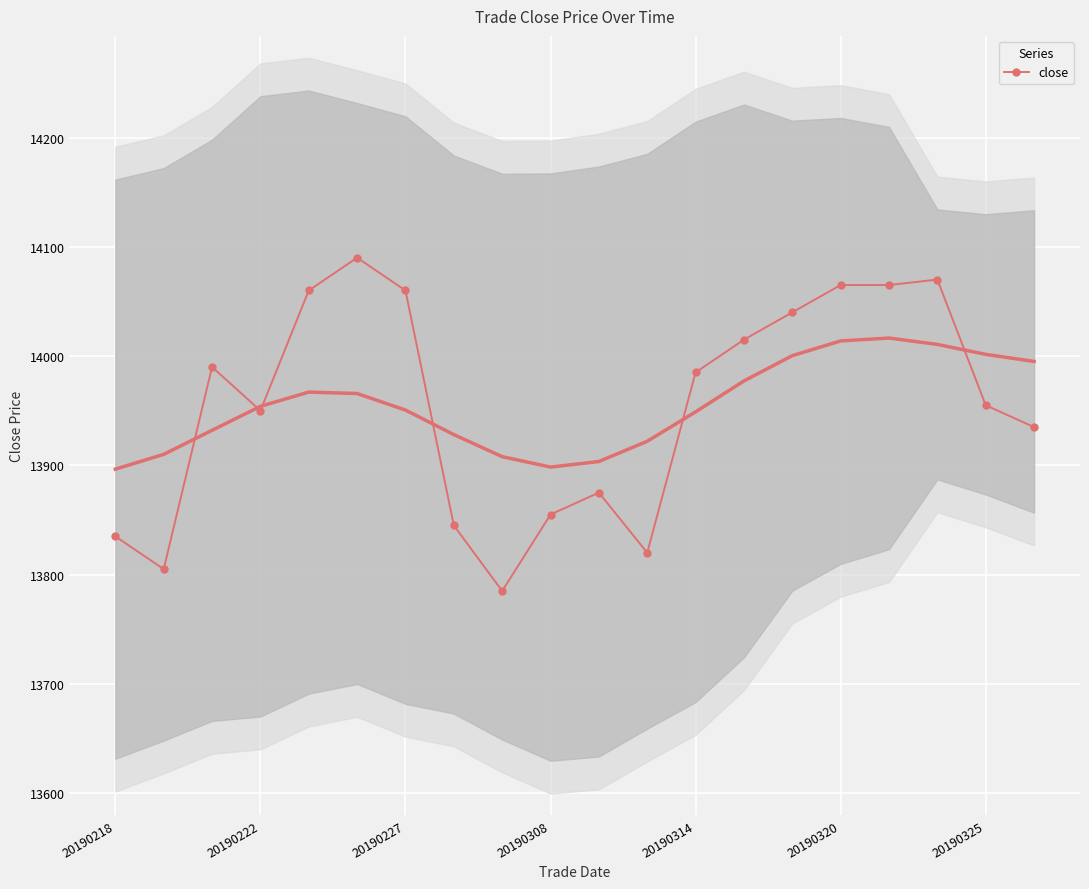

Is it true that close equals 13855 at 20190308?

True